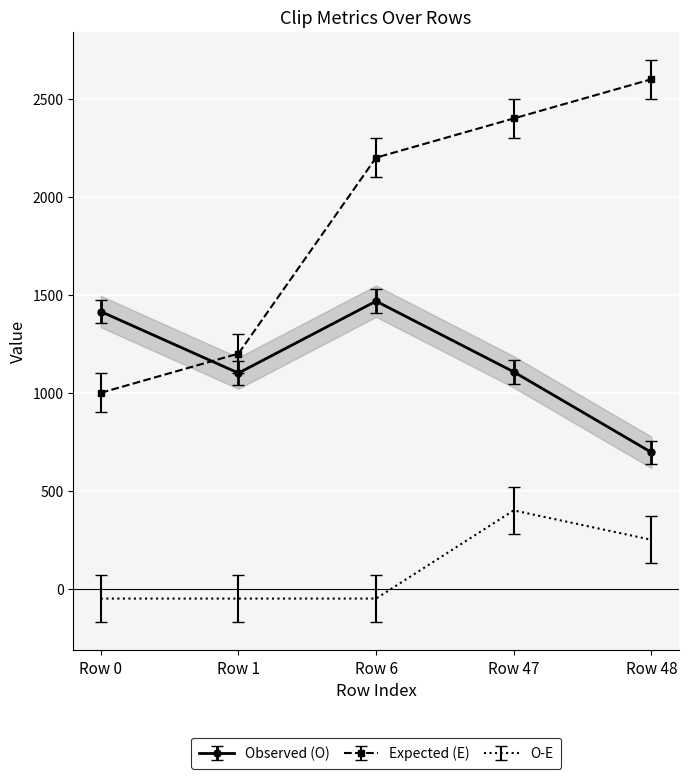

Which series ends up on top after the final intersection of ClipId and clip_silhouette_score?

ClipId